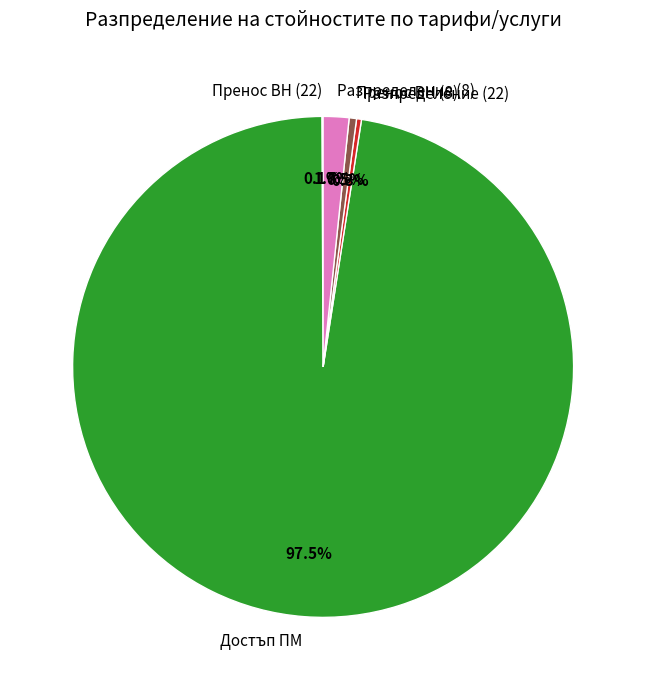

Does Достъп ПМ represent more than half of the total?

Yes